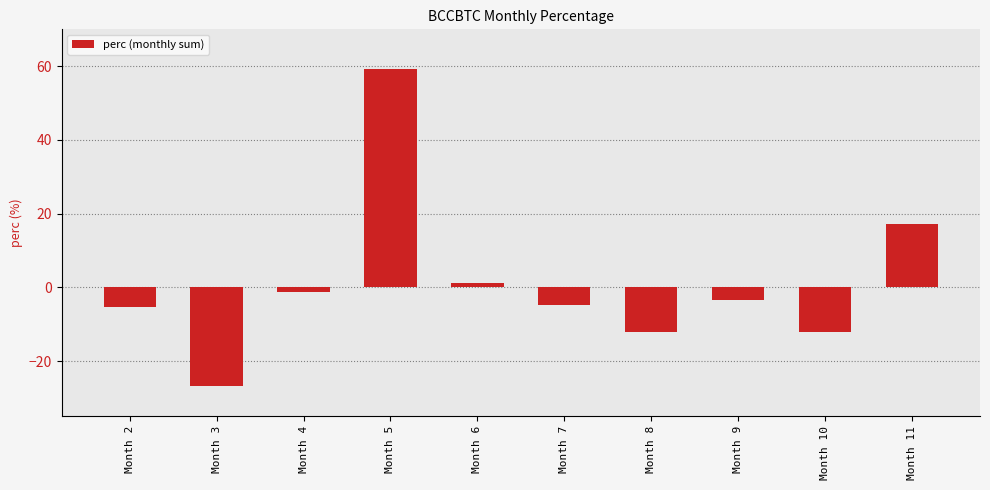

What is the value of the 2nd bar from the left?

-26.8